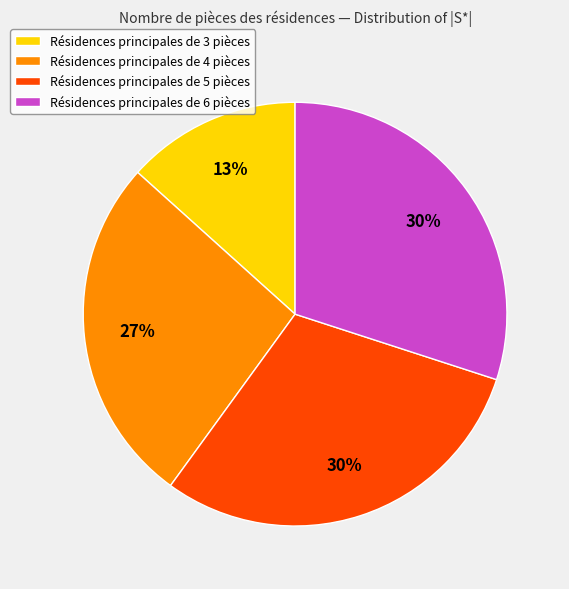

Does any single category account for the majority?

No